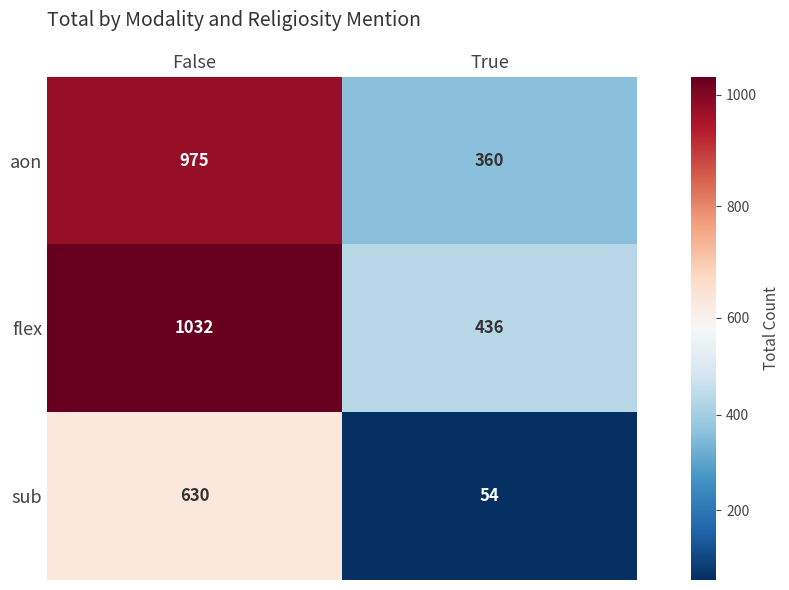

Between False and True, which series saw the biggest shift?

aon